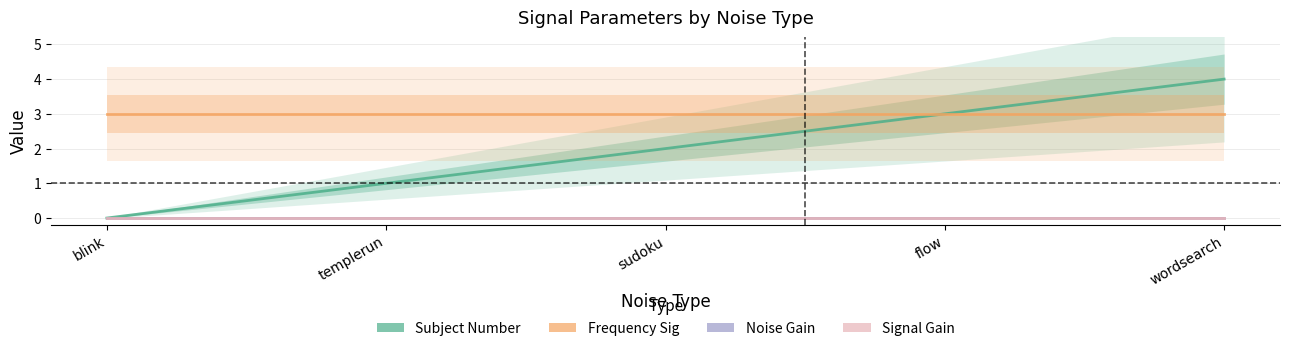

What is the spread (max minus min) of values at blink?

3.0